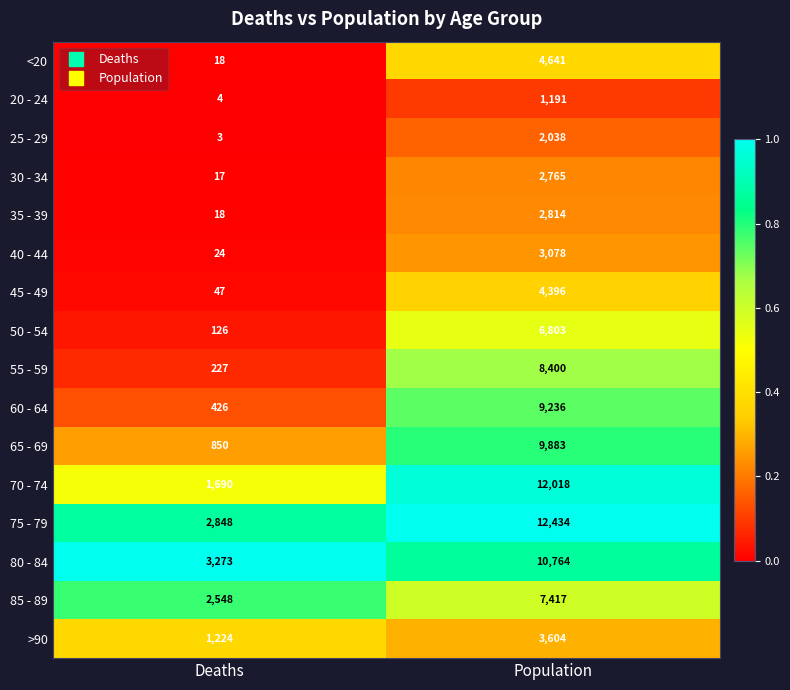

What is the approximate value of 45 - 49 at Population, to the nearest 10?

4400